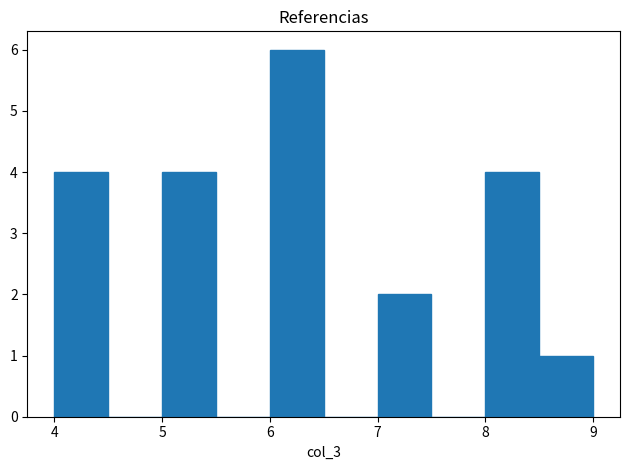

Reading left to right, transcribe this chart: for each bar, give the range it covers on the x-axis and its height. The values are not printed on the chart, so give them approximately, as read against the axis.

4.0 to 4.5: 4
4.5 to 5.0: 0
5.0 to 5.5: 4
5.5 to 6.0: 0
6.0 to 6.5: 6
6.5 to 7.0: 0
7.0 to 7.5: 2
7.5 to 8.0: 0
8.0 to 8.5: 4
8.5 to 9.0: 1